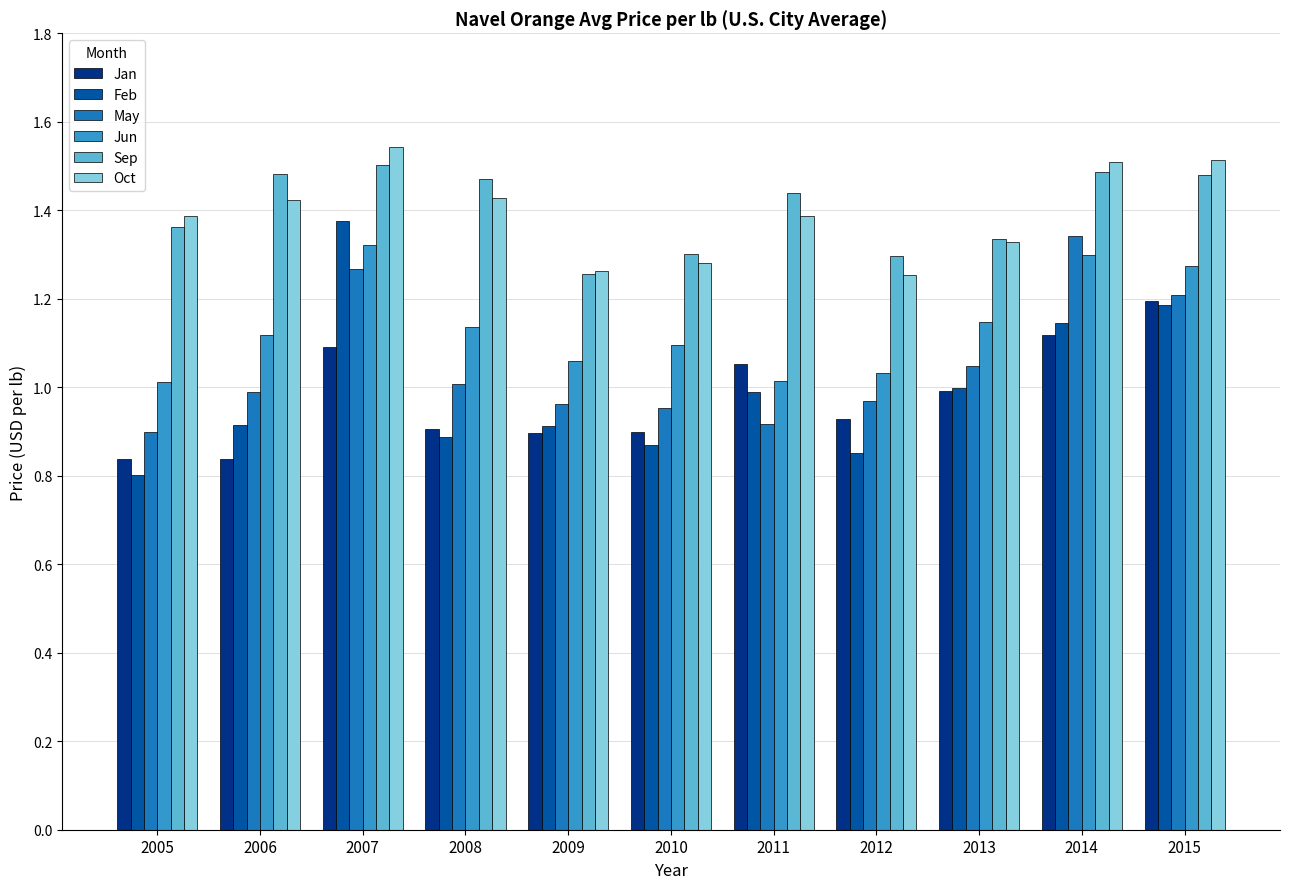

Which series has the largest range (max minus min)?

Feb